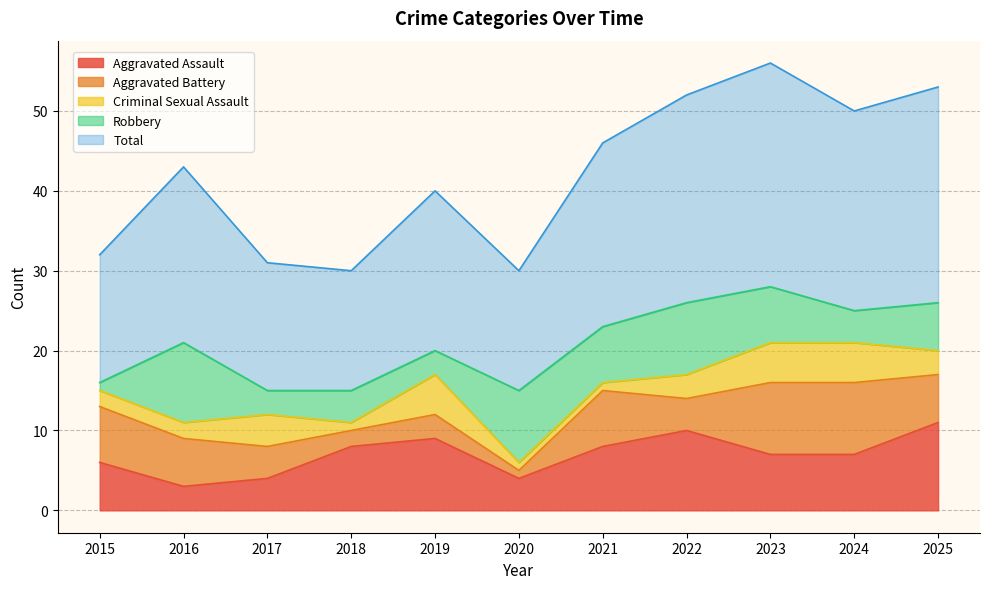

What is the difference between the second highest and minimum values in the Aggravated Battery series?

8